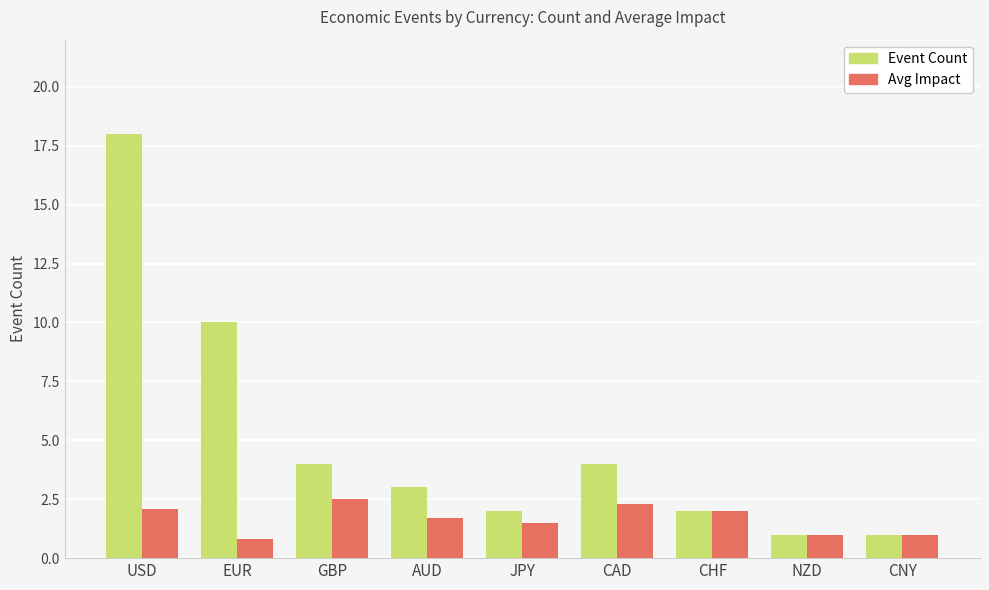

What is the value of the Event Count bar at the 7th from the left?

2.0